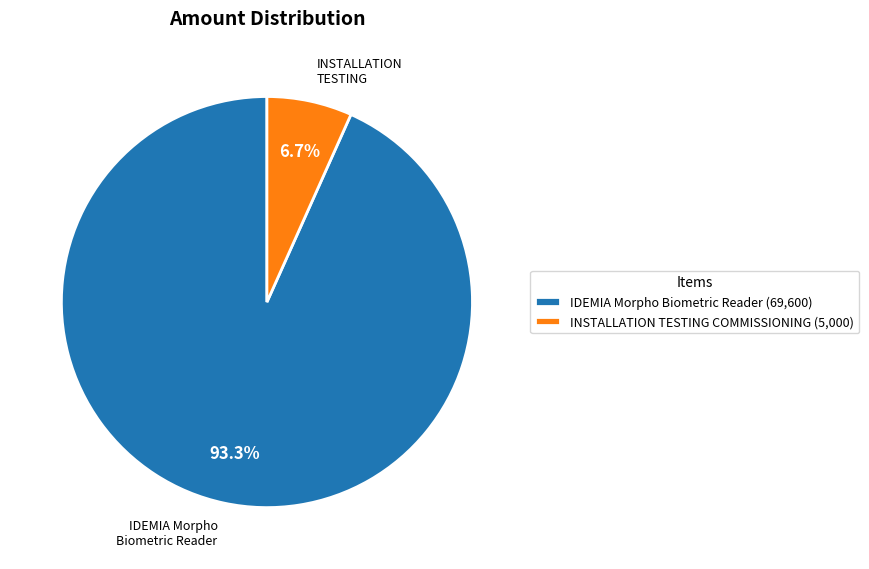

What is the largest slice in the pie chart?

IDEMIA Morpho Biometric Reader